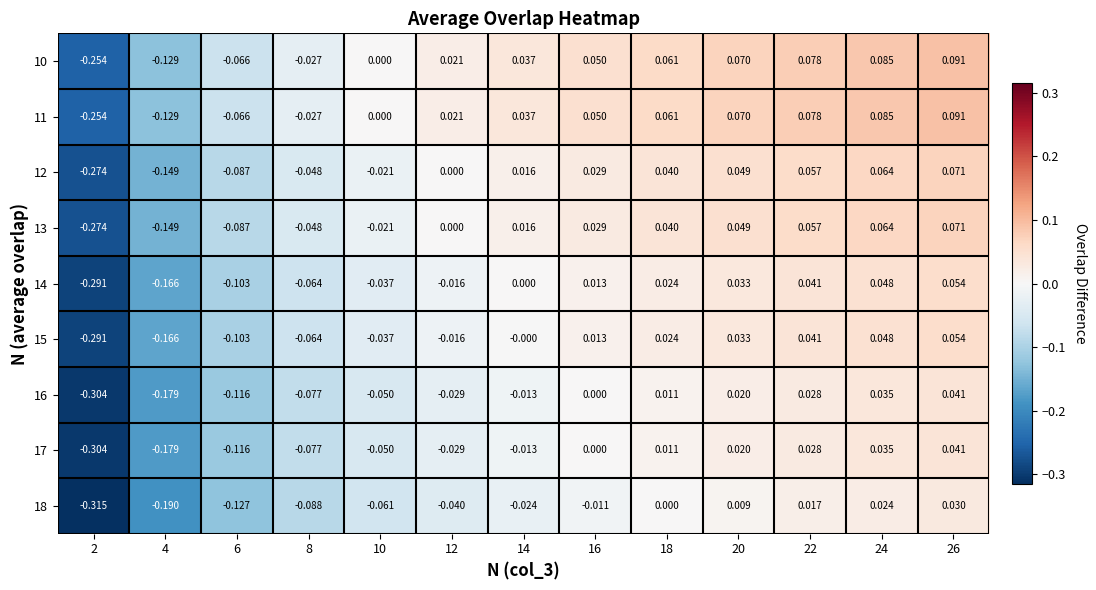

Which category has the highest value across all series?

26